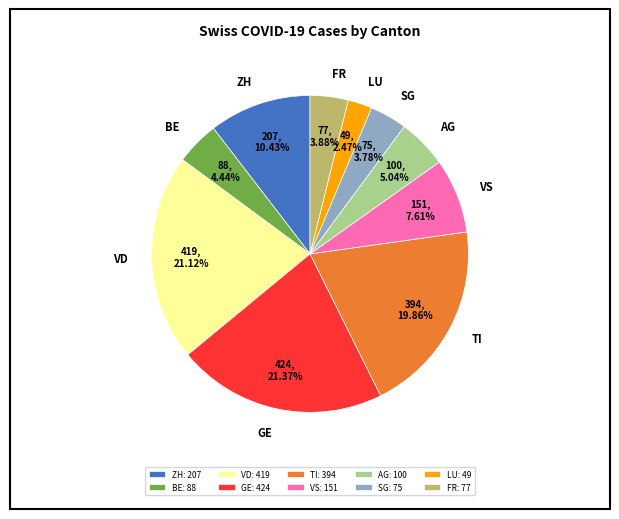

Which slice is the smallest?

LU: 49